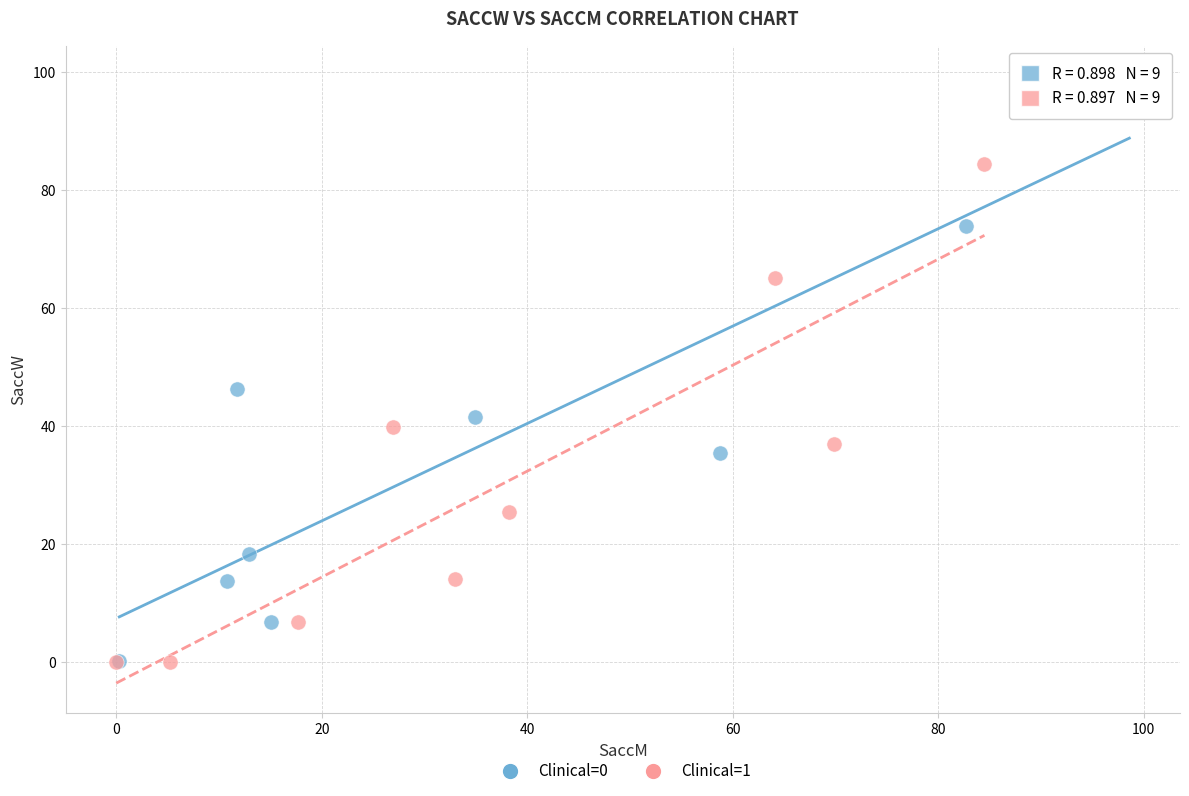

What are all the series names shown in the legend?

Clinical=0, Clinical=1